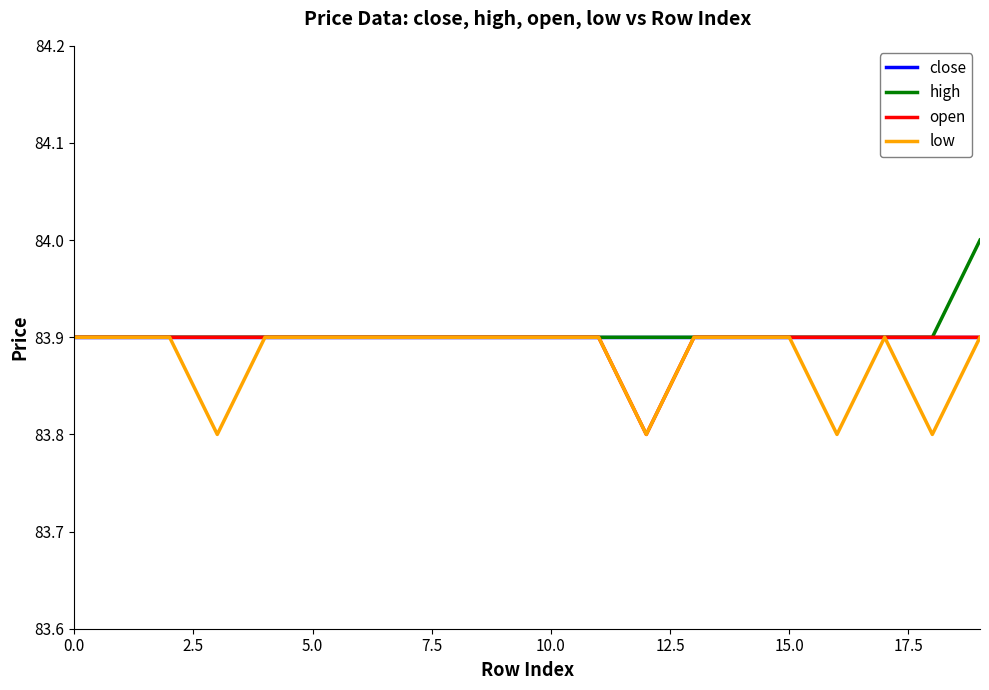

What is the maximum value shown in the chart?

84.0